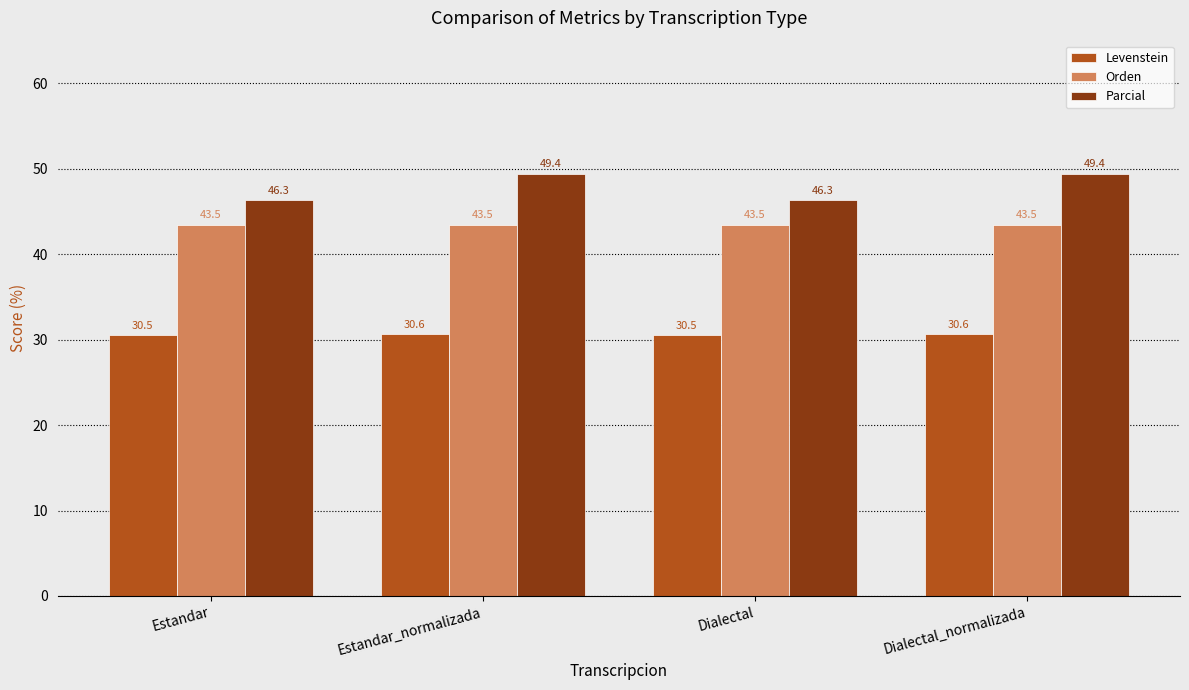

How many groups of bars are there?

4